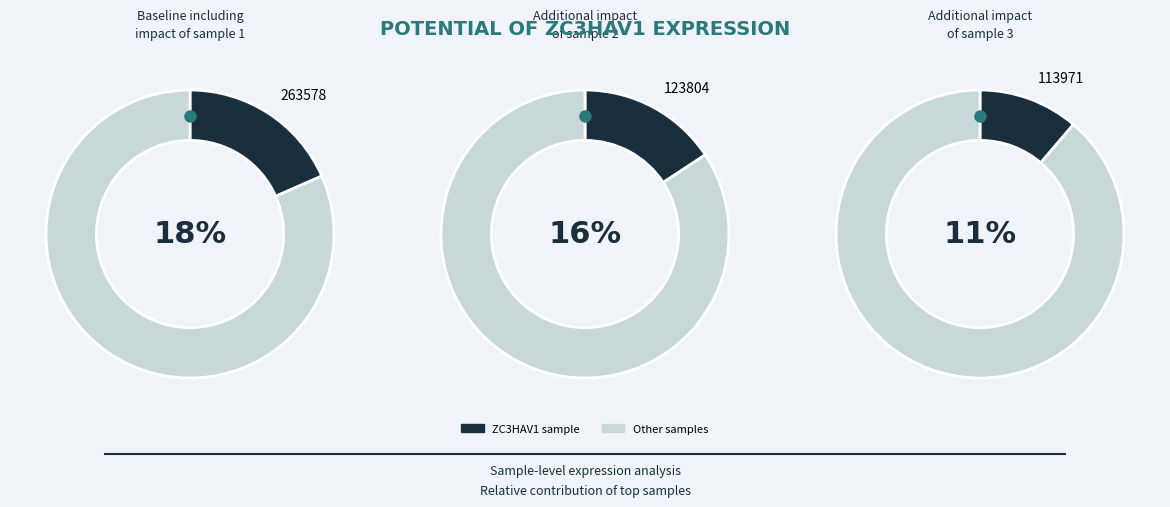

Is 237983 the majority of the pie?

No